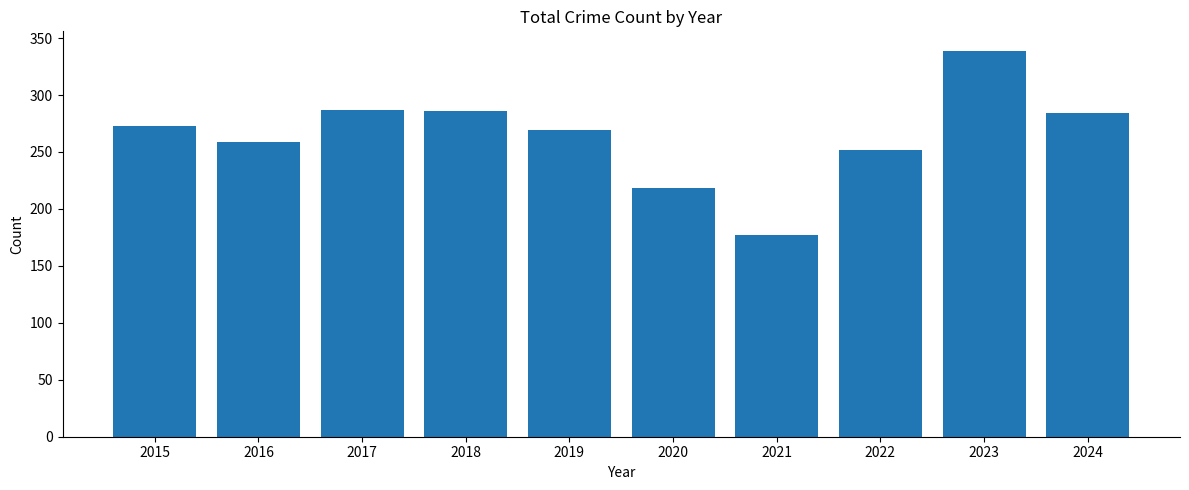

What is the approximate value at 2018, to the nearest 5?

285